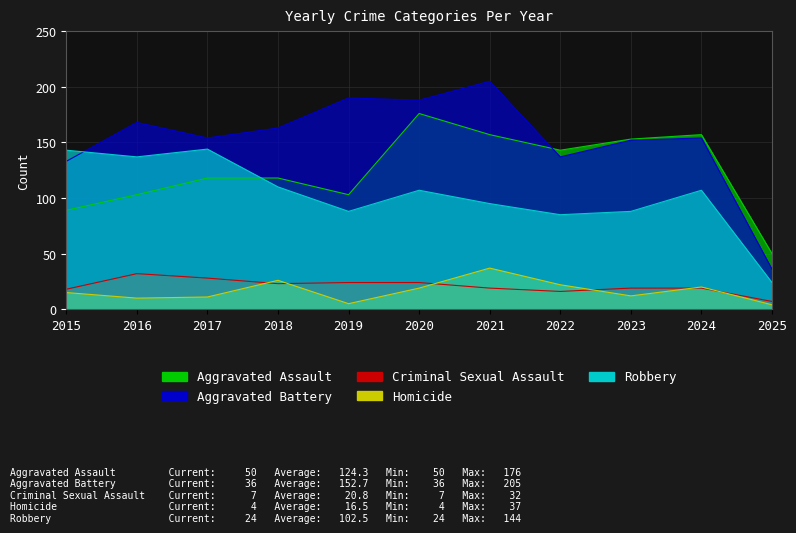

Which label corresponds to the smallest value in the chart?

2025